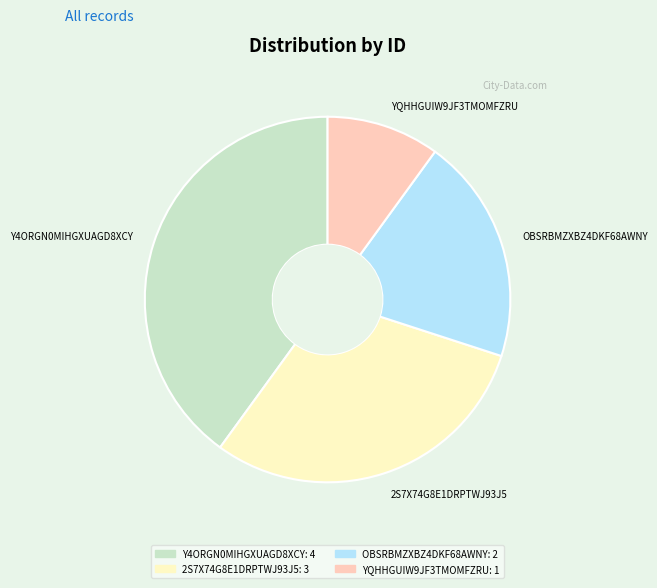

Combined, do OBSRBMZXBZ4DKF68AWNY: 2 and YQHHGUIW9JF3TMOMFZRU: 1 account for over 50%?

No